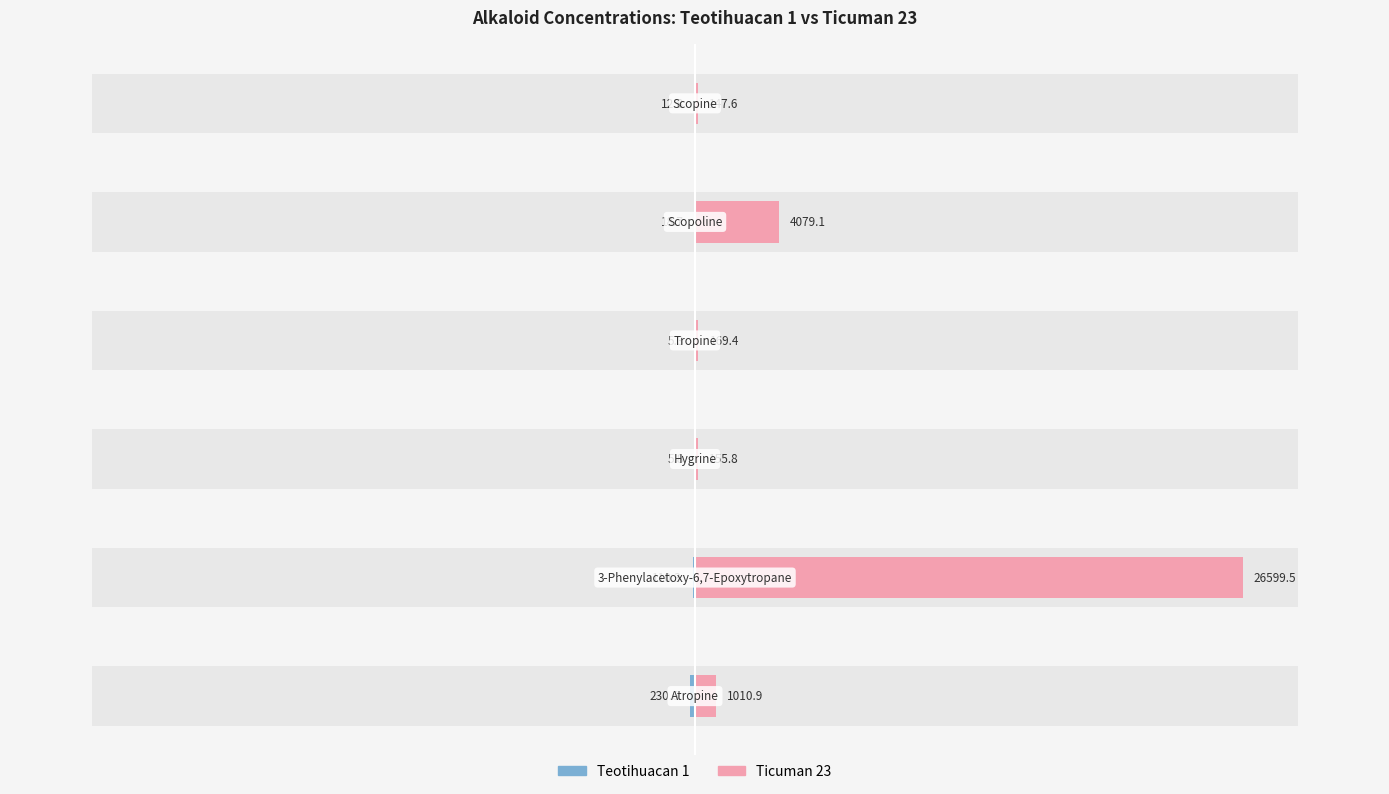

What is the highest value of the Ticuman 23 series?

26599.5